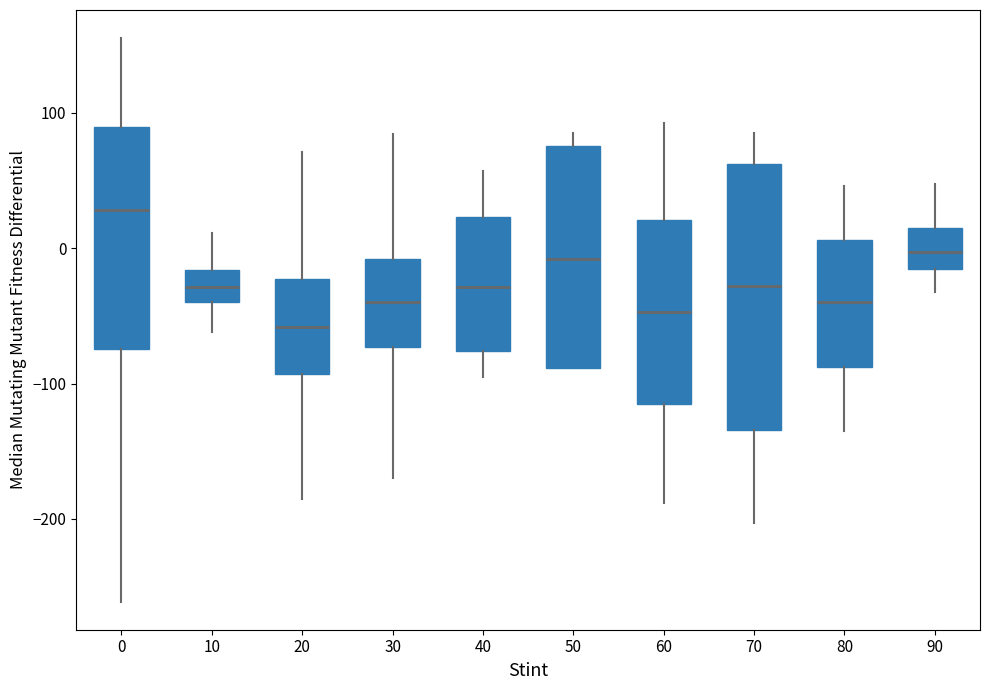

Reading left to right, transcribe this box plot: for each box, give where its median line is, the range the box spans, and where its two whiskers end, as read against the y-axis. The values are not printed on the chart, so give them approximately, as read against the axis.

0: median 30, box -70 to 90, whiskers -260 to 160
10: median -30, box -40 to -20, whiskers -60 to 10
20: median -60, box -90 to -20, whiskers -180 to 70
30: median -40, box -70 to -10, whiskers -170 to 80
40: median -30, box -80 to 20, whiskers -100 to 60
50: median -10, box -90 to 80, whiskers -90 to 90
60: median -50, box -110 to 20, whiskers -190 to 90
70: median -30, box -130 to 60, whiskers -200 to 80
80: median -40, box -90 to 10, whiskers -130 to 50
90: median 0, box -20 to 10, whiskers -30 to 50